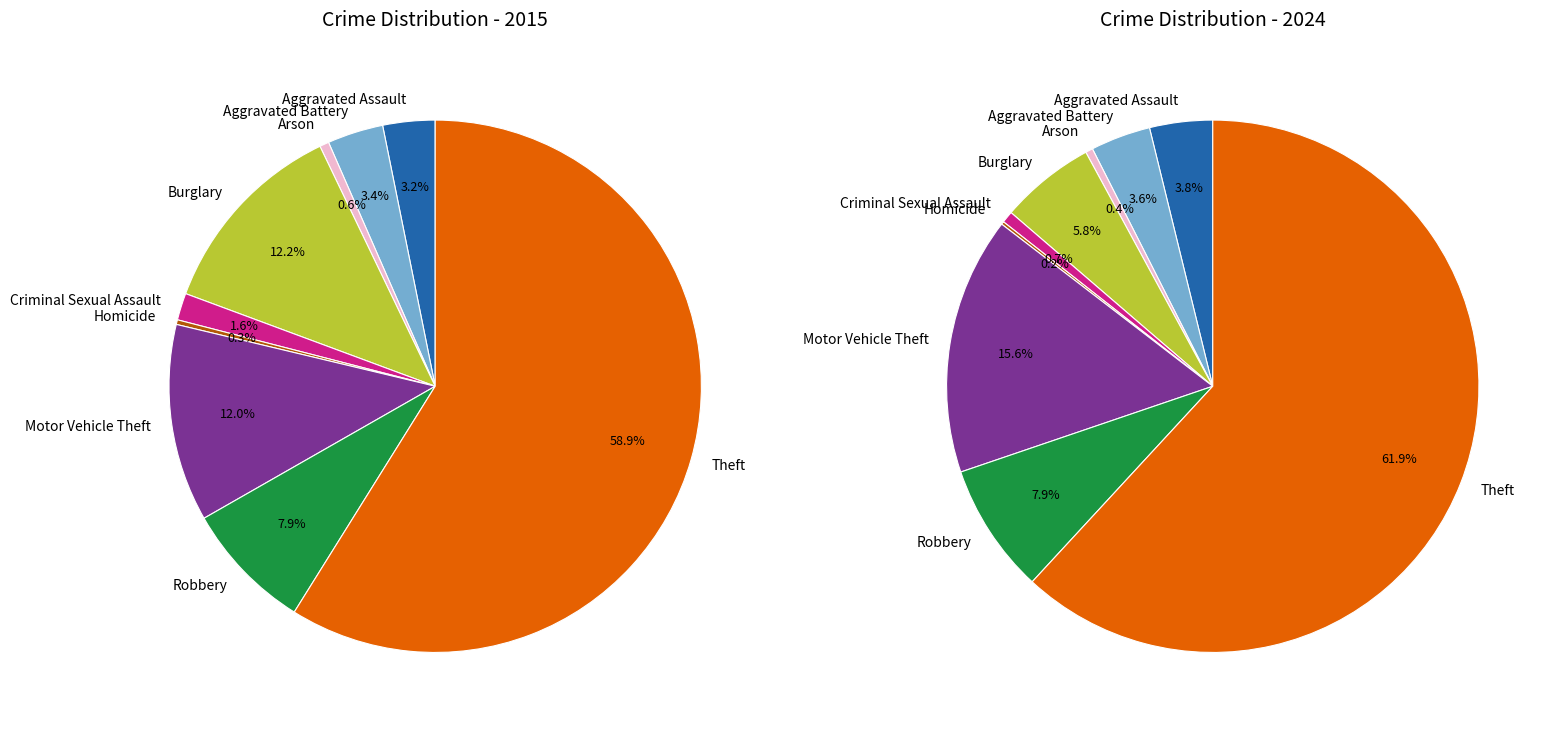

Combined, what portion of the pie is 5 and 3?

12.5%